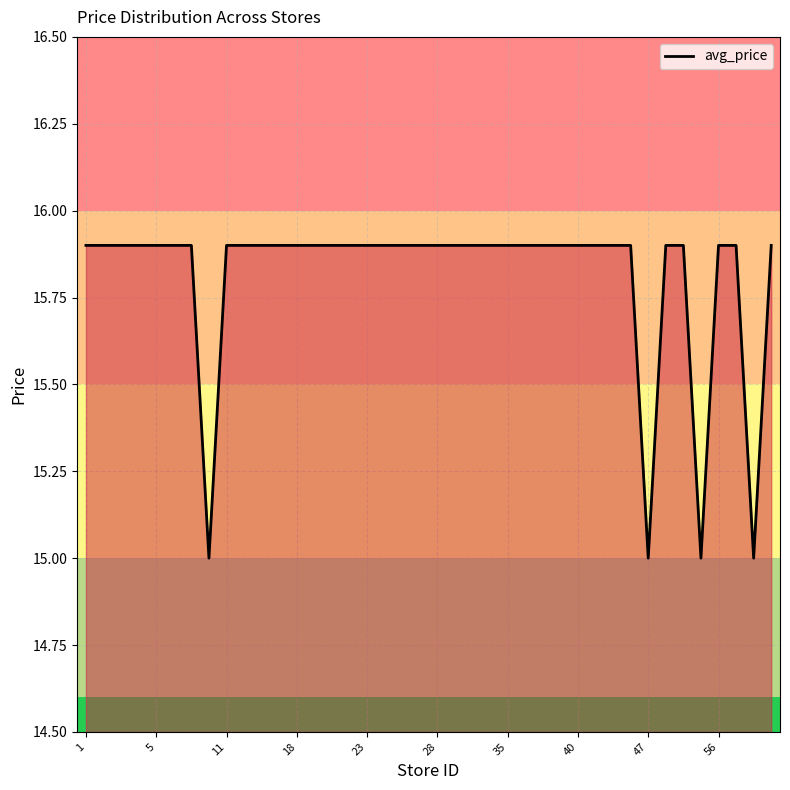

What is the maximum value shown in the chart?

15.9